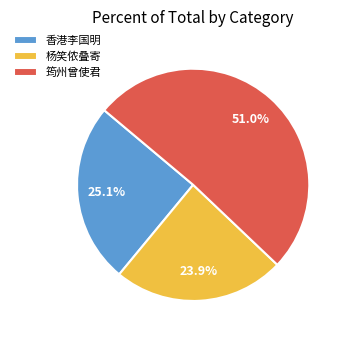

Combined, what portion of the pie is 杨笑侬叠寄 and 筠州曾使君?

74.9%